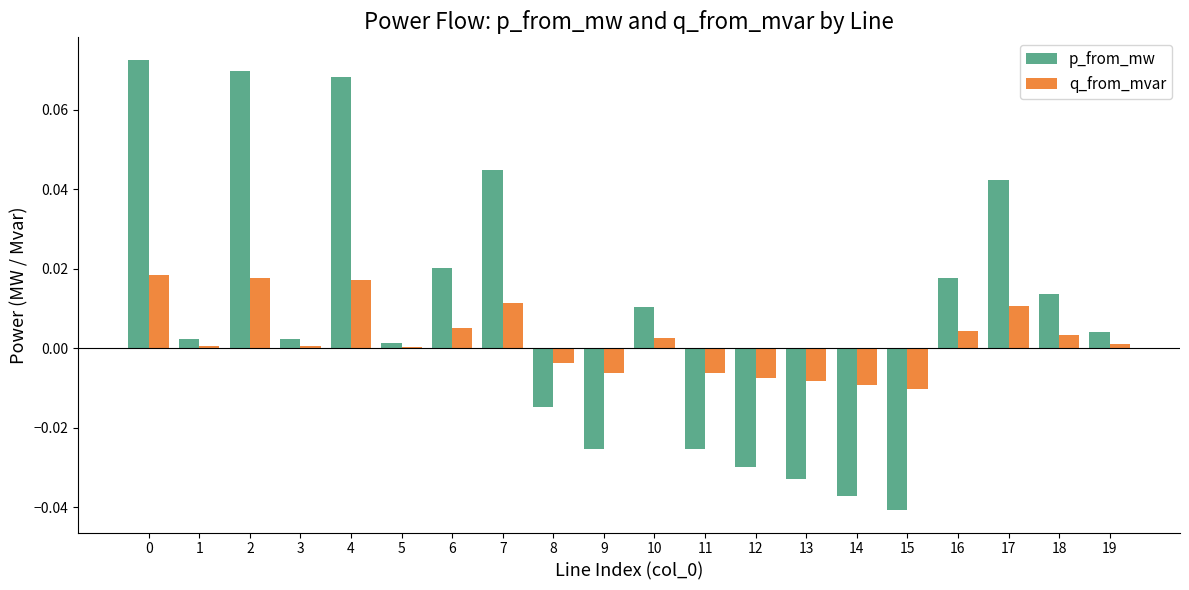

Which series changed the most between 2 and 7?

p_from_mw